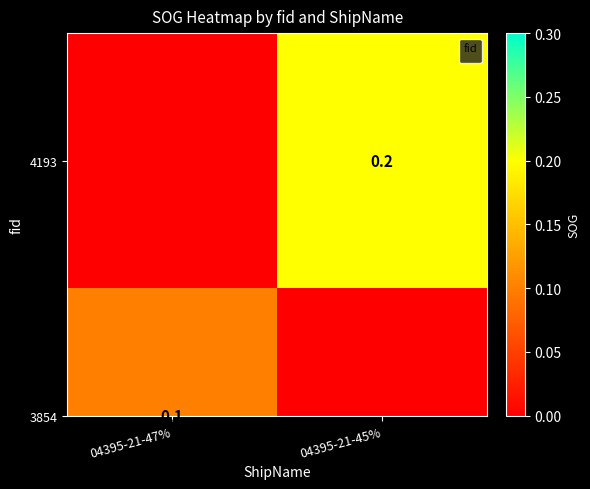

Which category has the highest value across all series?

04395-21-45%